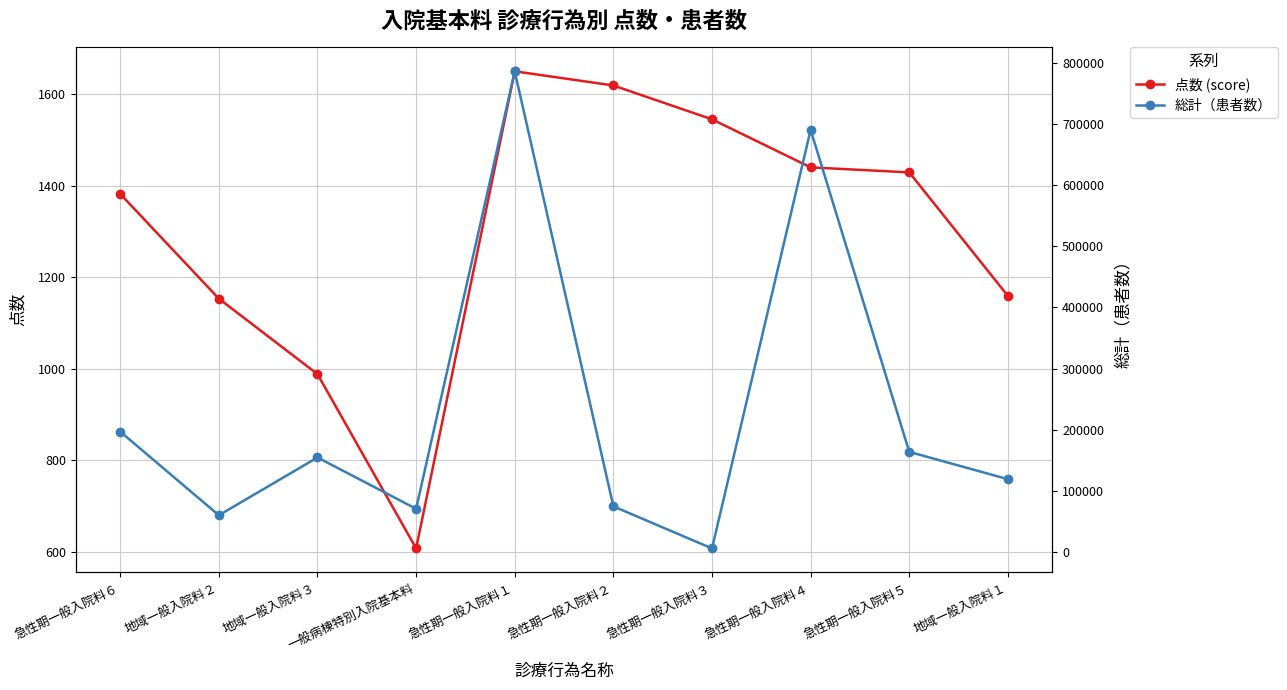

Where is the first local maximum for 総計（患者数）?

地域一般入院料３